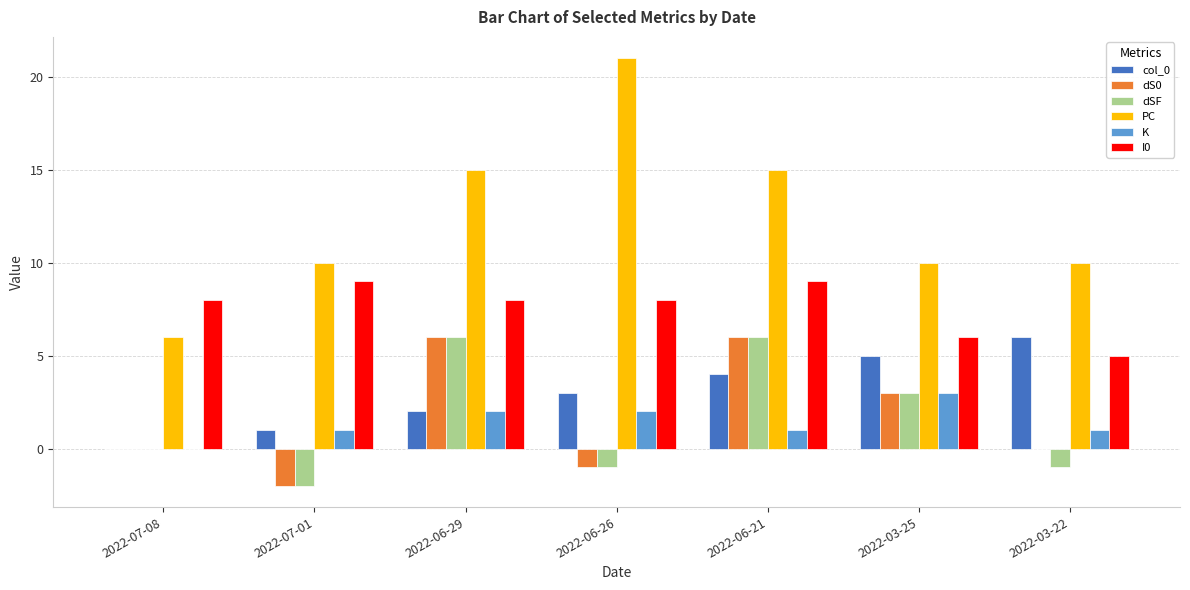

Reading left to right, transcribe all the data shown in this chart.

col_0: 2022-07-08=0	2022-07-01=1	2022-06-29=2	2022-06-26=3	2022-06-21=4	2022-03-25=5	2022-03-22=6
dS0: 2022-07-08=0	2022-07-01=-2	2022-06-29=6	2022-06-26=-1	2022-06-21=6	2022-03-25=3	2022-03-22=0
dSF: 2022-07-08=0	2022-07-01=-2	2022-06-29=6	2022-06-26=-1	2022-06-21=6	2022-03-25=3	2022-03-22=-1
PC: 2022-07-08=6	2022-07-01=10	2022-06-29=15	2022-06-26=21	2022-06-21=15	2022-03-25=10	2022-03-22=10
K: 2022-07-08=0	2022-07-01=1	2022-06-29=2	2022-06-26=2	2022-06-21=1	2022-03-25=3	2022-03-22=1
I0: 2022-07-08=8	2022-07-01=9	2022-06-29=8	2022-06-26=8	2022-06-21=9	2022-03-25=6	2022-03-22=5